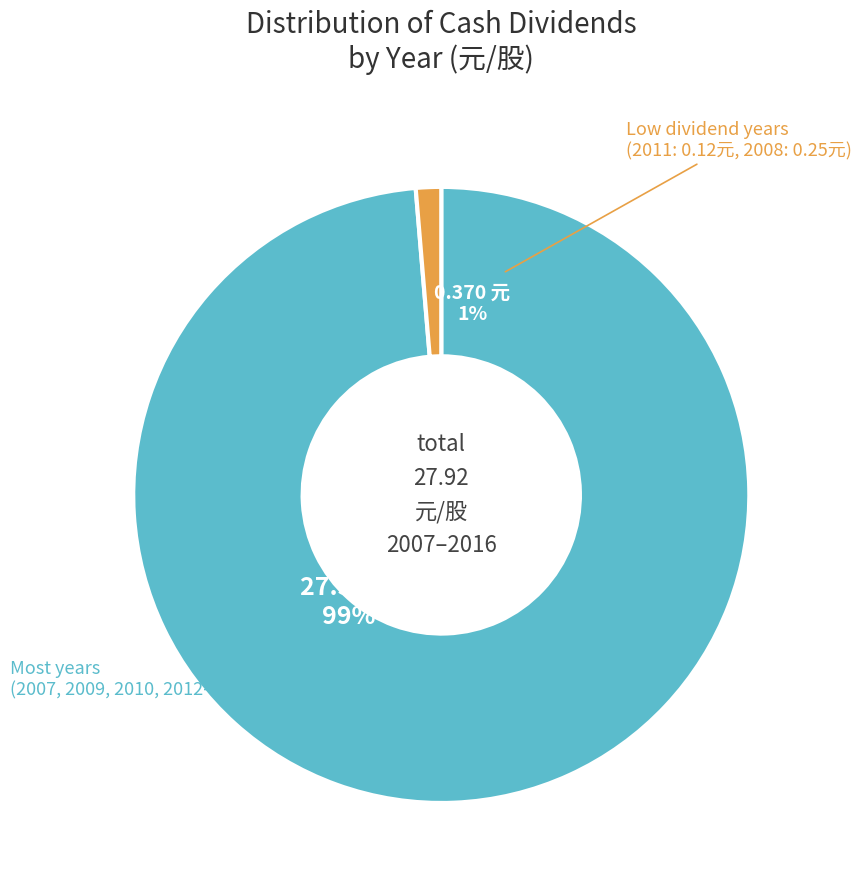

To the nearest percent, what is the combined percentage of 2011 and 2014?

14%